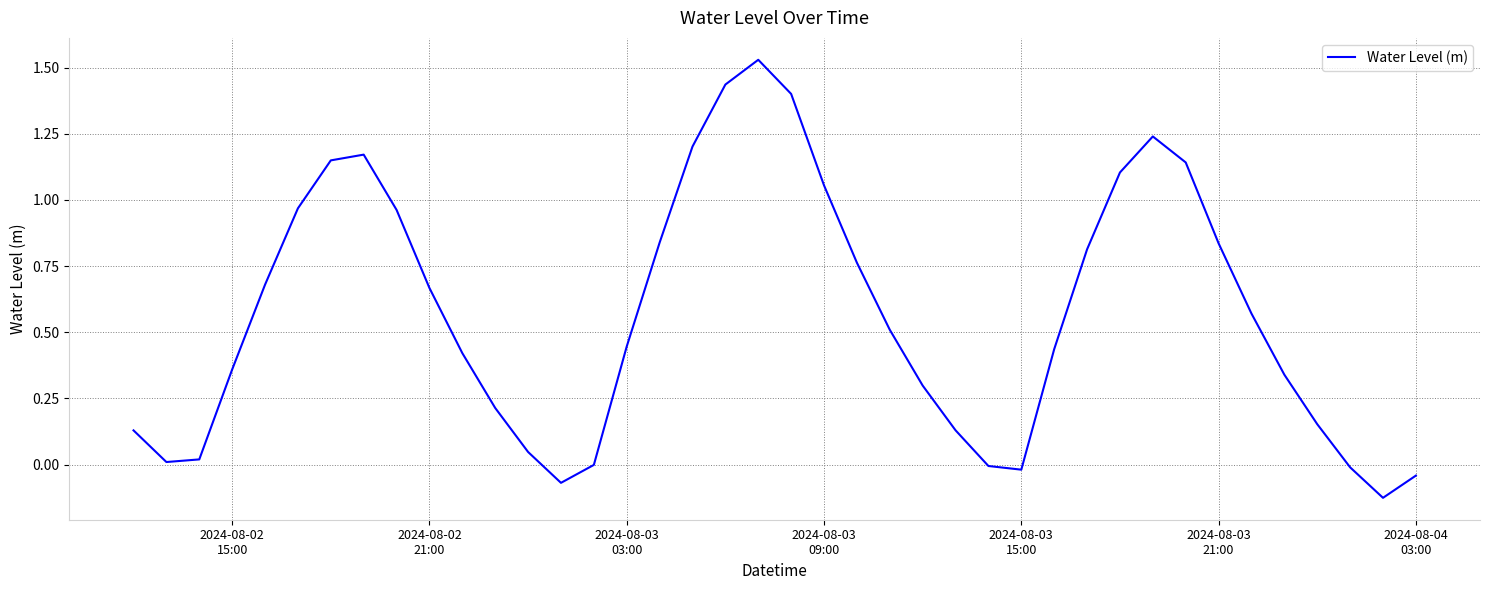

Does the chart have visible grid lines?

Yes